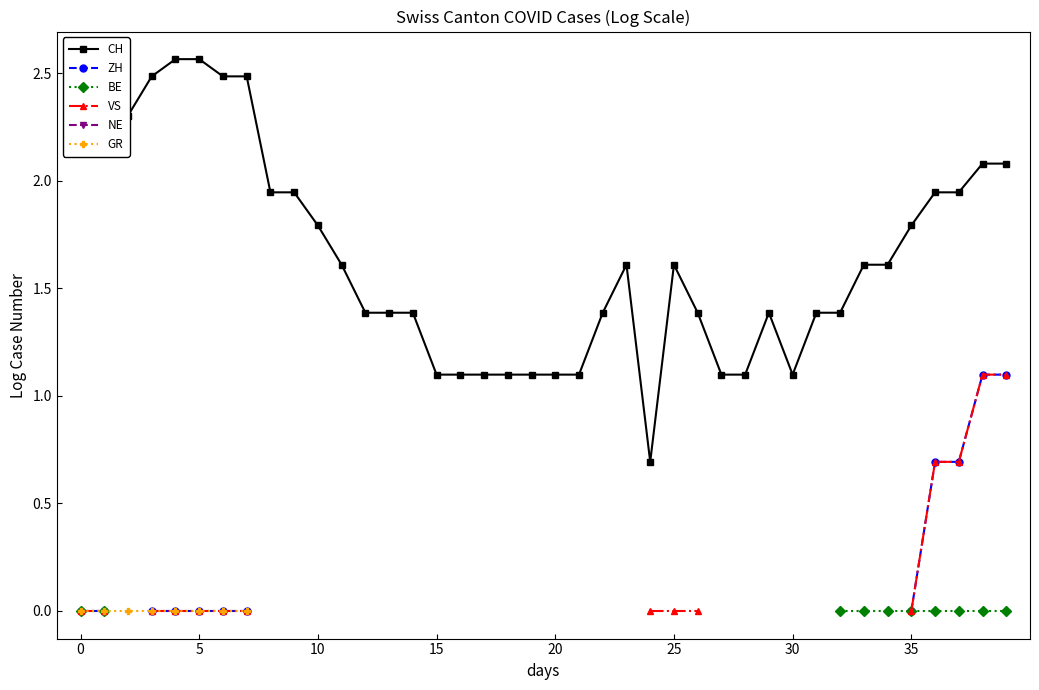

At how many categories does at least one series exceed 0?

40